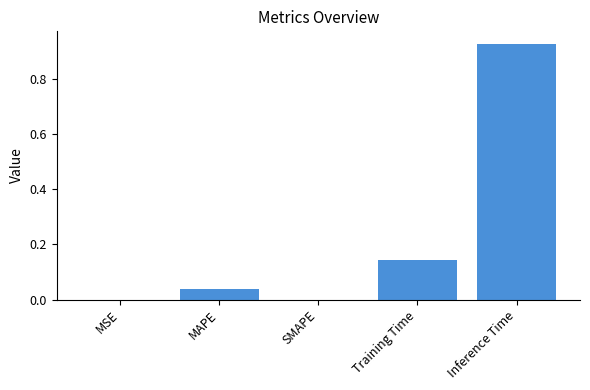

The value at MAPE is 0.0. True or false?

True